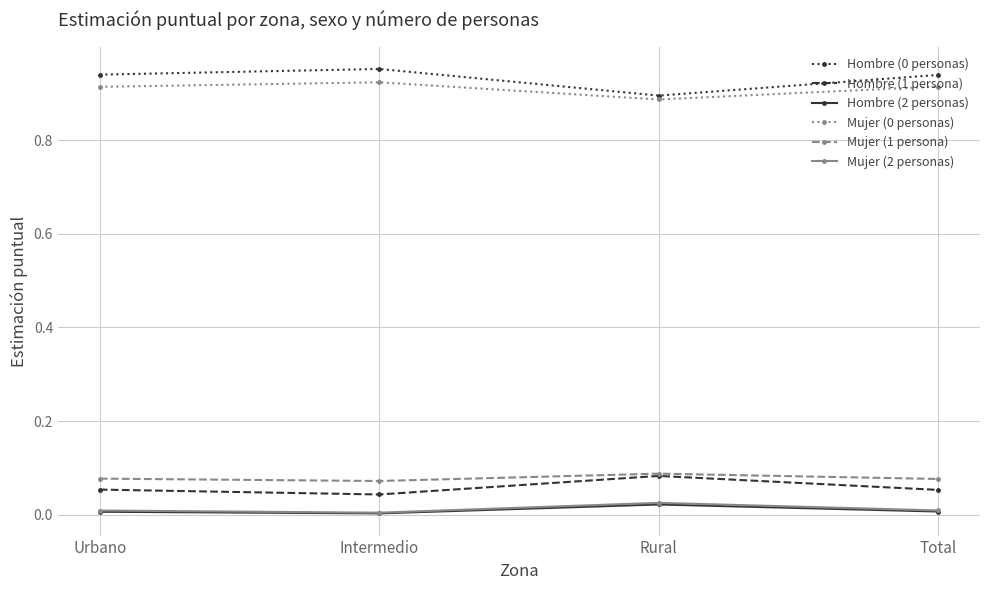

Is the value of Mujer (0 personas) at Urbano greater than the value of Hombre (2 personas) at Total?

Yes